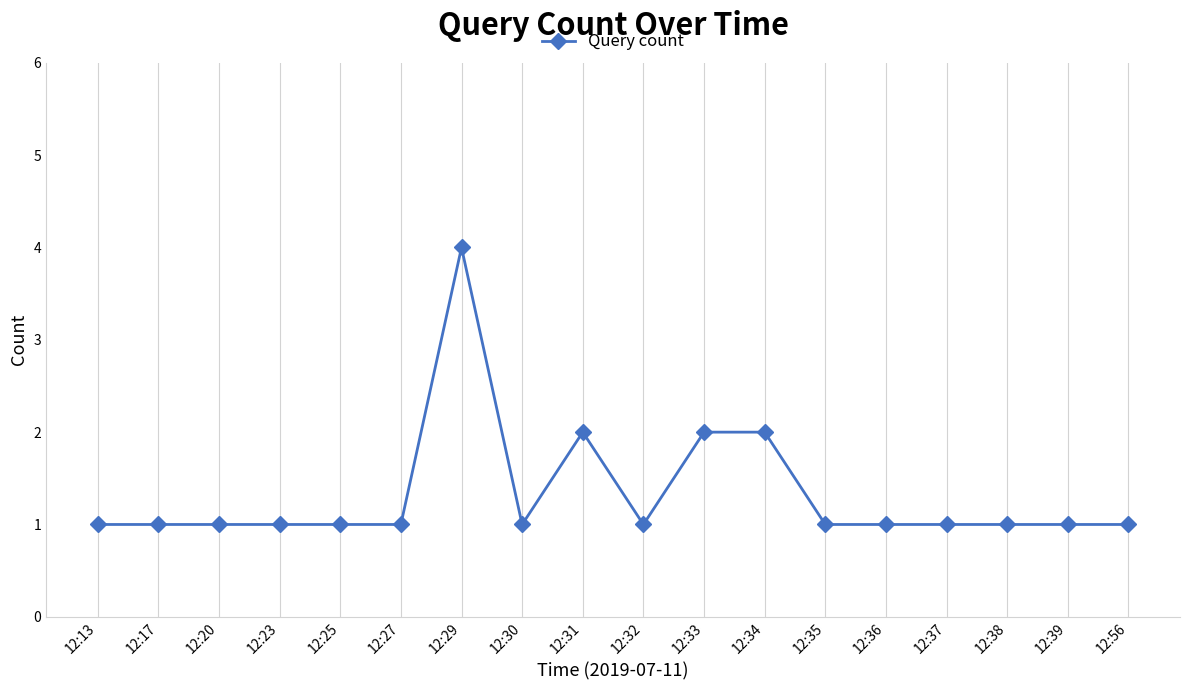

How many lines are shown in the chart?

1